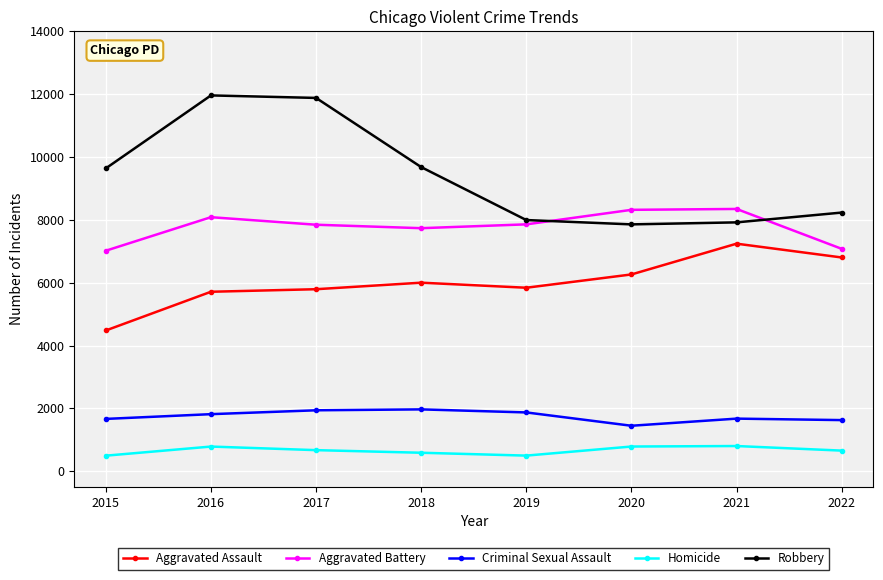

True or false: Homicide has more than 1 points higher than both neighbors.

True